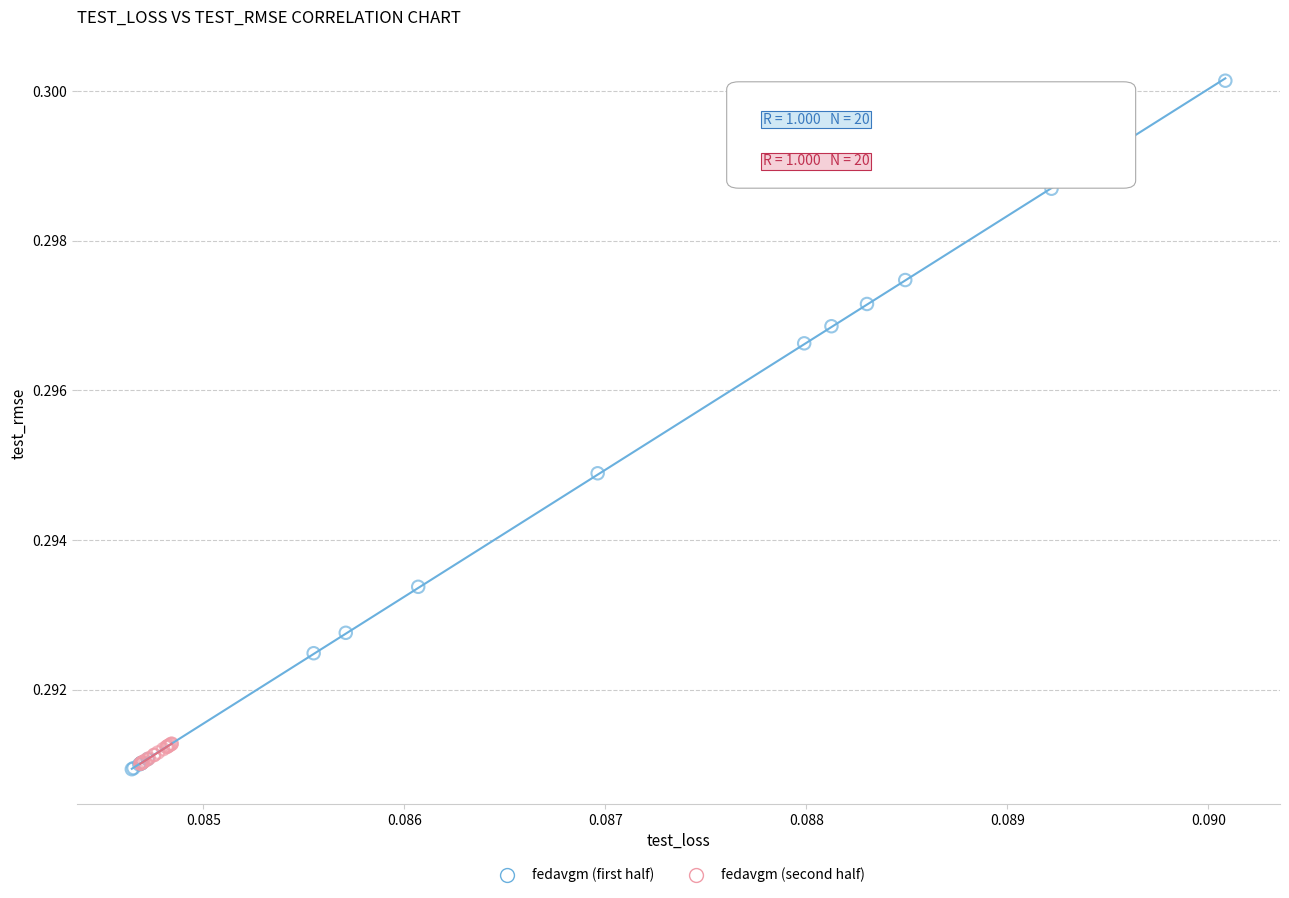

Which series has the widest spread of Y values?

fedavgm (first half)